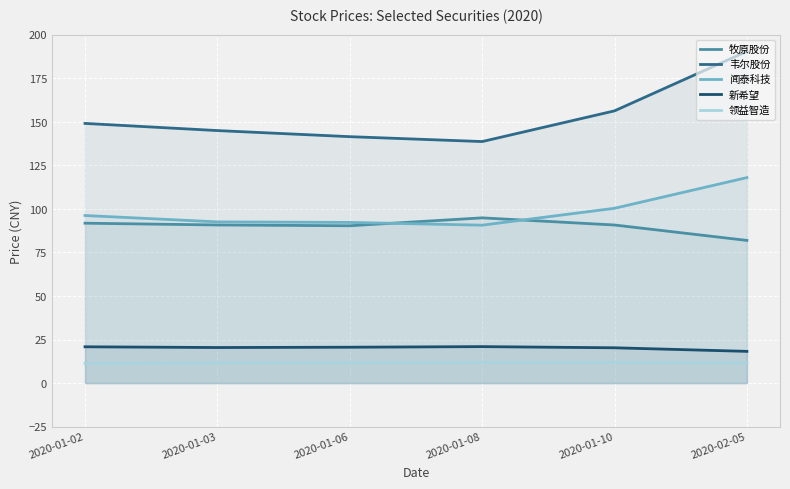

What is the value of the 牧原股份 point at the 1st from the left?

91.8